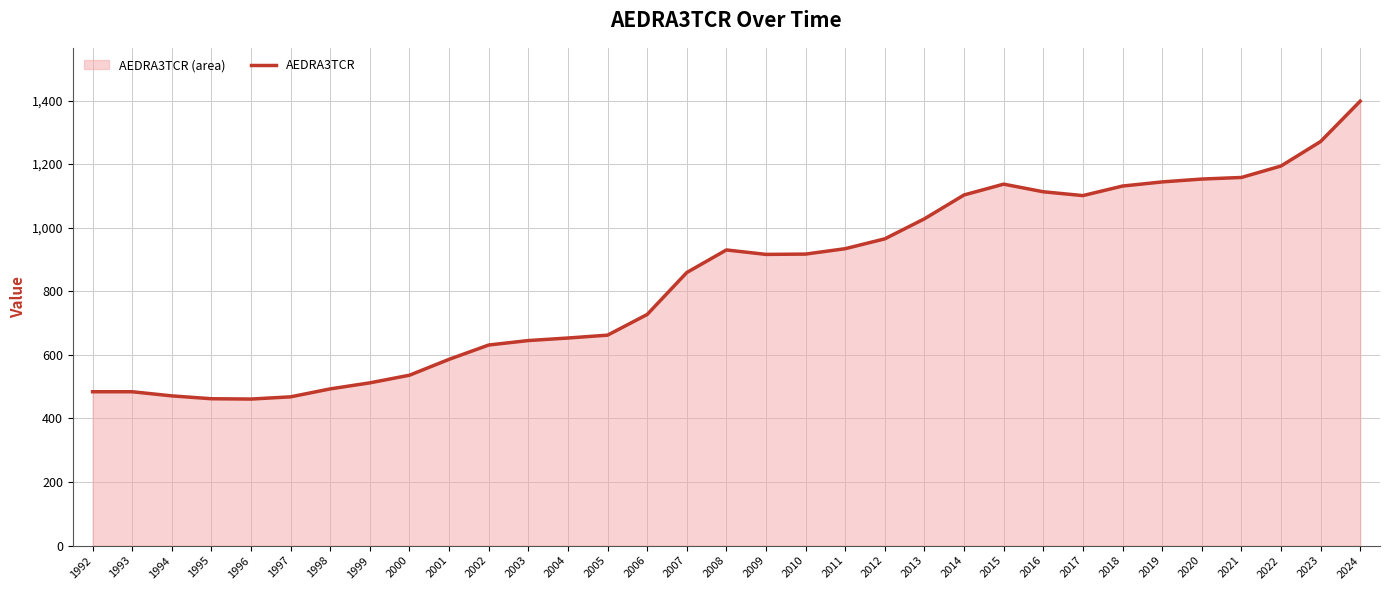

Where is the data nearest to the value 929?

2008